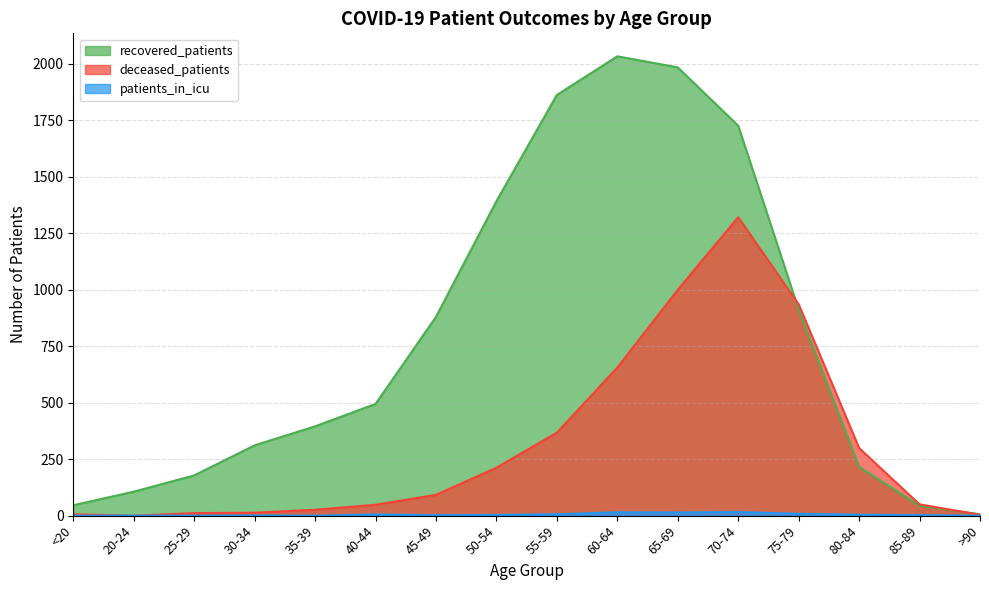

What is the spread (max minus min) of values at 45-49?

877